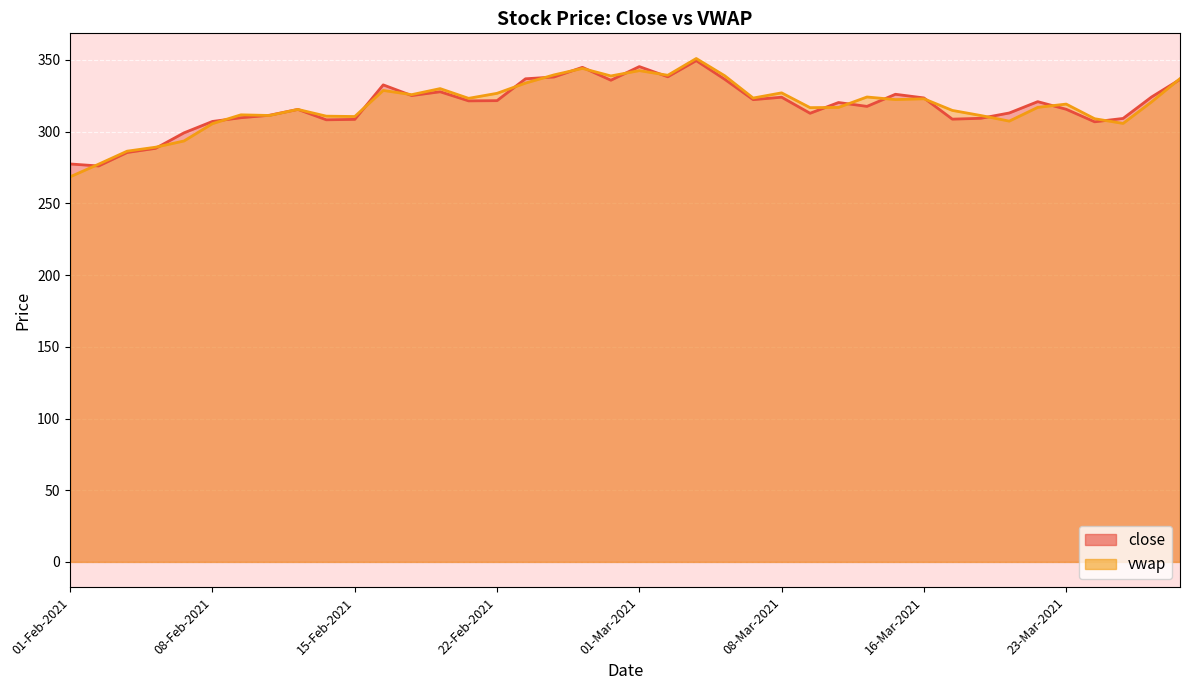

Reading left to right, transcribe all the data shown in this chart.

close: 277.5	276.1	285.5	288.4	299.2	307.1	309.8	311.4	315.6	308.3	308.6	332.6	325.2	327.9	321.5	321.6	336.9	338.1	344.9	335.9	345.4	338.3	349.6	336.6	322.4	324.1	312.9	320.4	317.6	326.1	323.6	308.8	309.4	313.1	320.9	315.6	306.9	309.2	324.2	336.4
vwap: 268.6	277.4	286.4	289.2	293.5	305.6	311.8	311.3	315.5	310.8	310.6	328.8	325.8	330.1	323.3	326.8	333.9	339.6	344.1	338.9	342.6	339.4	351.0	339.0	323.5	327.1	316.8	316.9	324.2	322.4	322.9	314.8	311.3	307.4	317.0	319.3	309.1	305.8	320.8	337.0